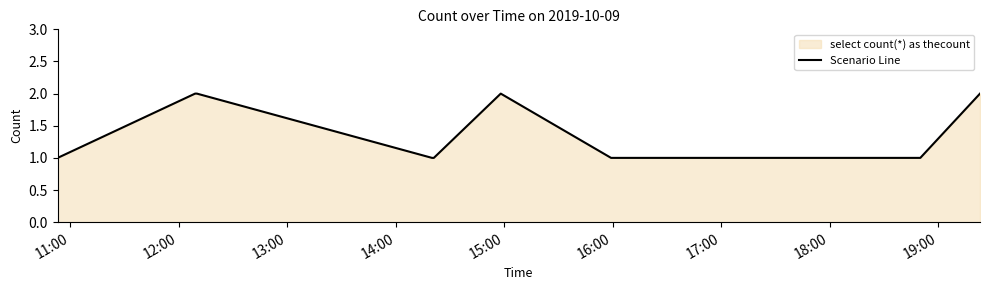

How many lines are shown in the chart?

1